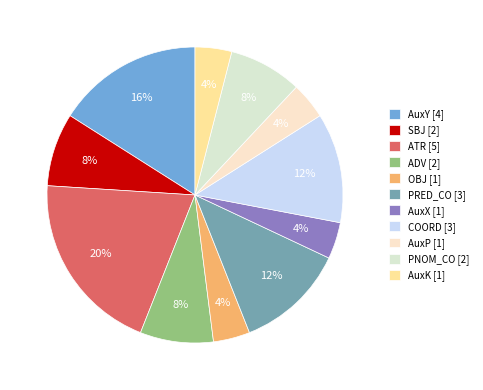

What is the ratio of the value at ADV to the value at AuxY?

0.5